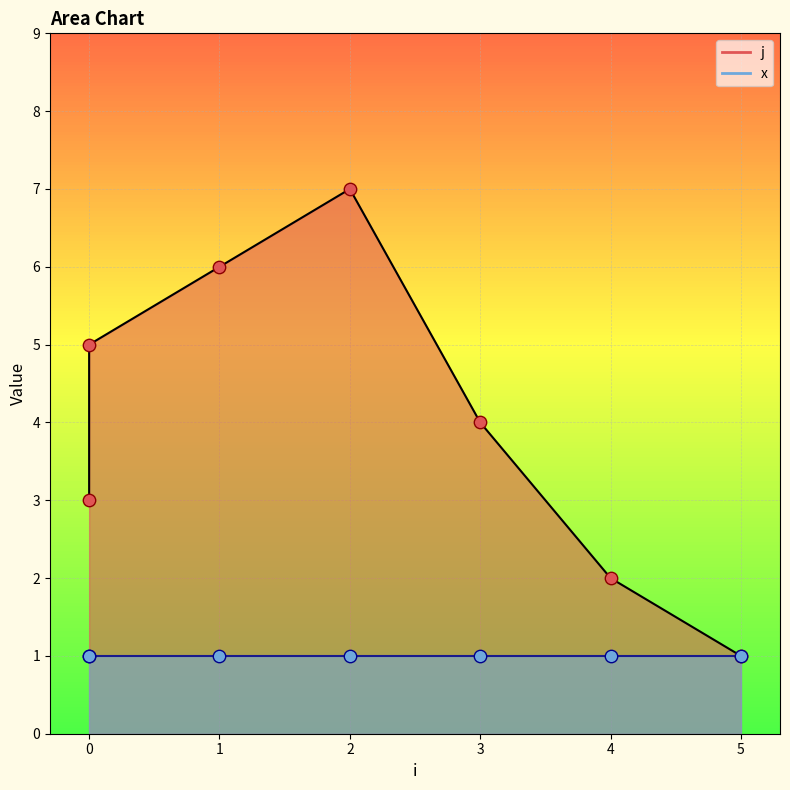

Approximately how many times larger is the value at 0 compared to 1?

0.5